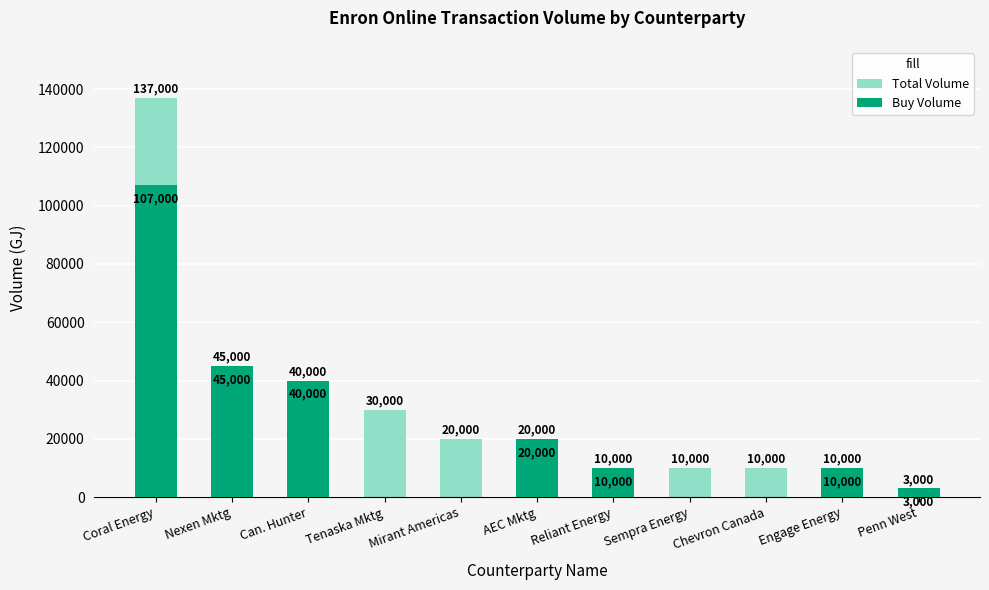

Which label corresponds to the largest value in the chart?

Coral Energy